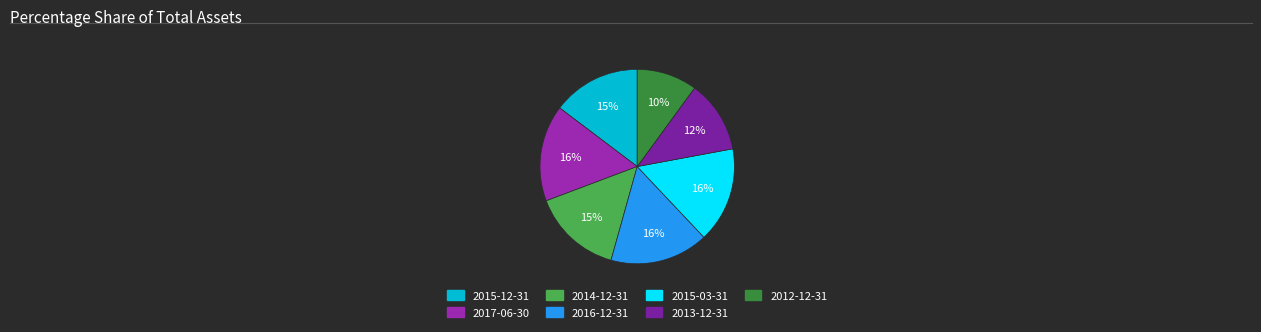

True or false: 2013-12-31 accounts for 18% of the total.

False